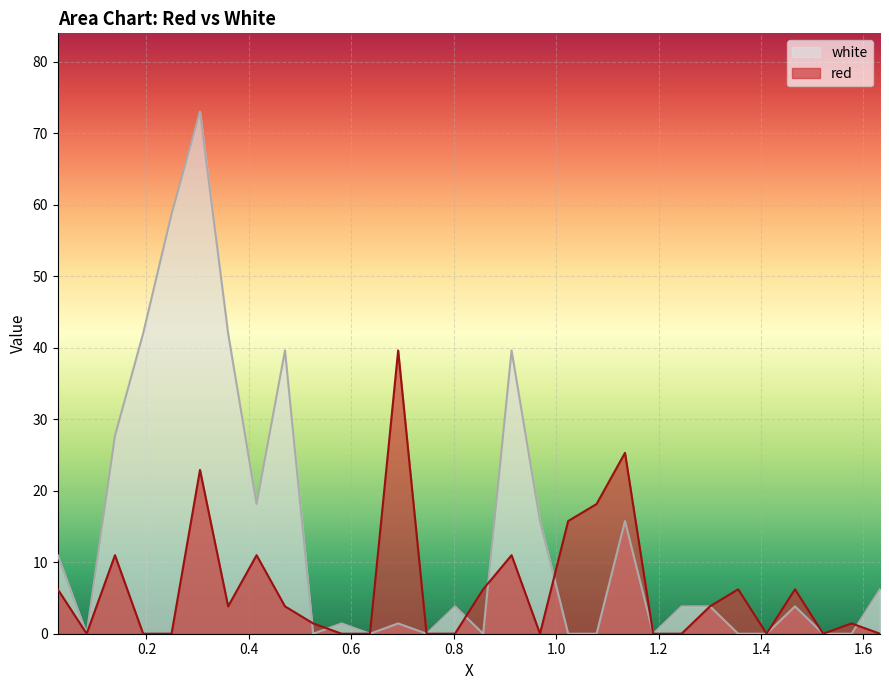

Where is red nearest to the value 19?

1.079